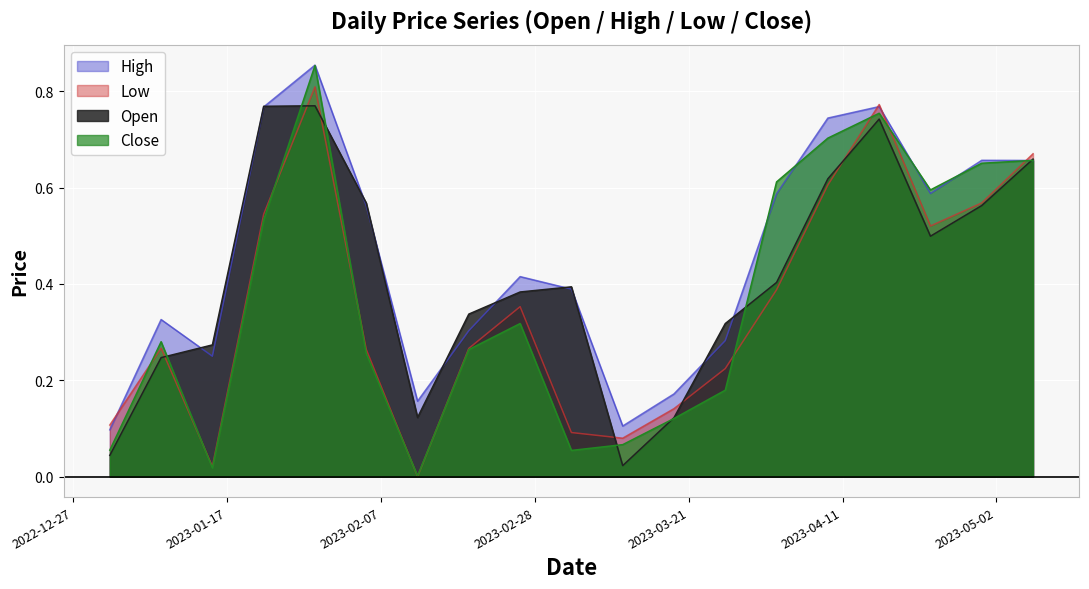

Reading left to right, extract all data points from this chart.

Open: 2023-01-01=0.0	2023-01-08=0.2	2023-01-15=0.3	2023-01-22=0.8	2023-01-29=0.8	2023-02-05=0.6	2023-02-12=0.1	2023-02-19=0.3	2023-02-26=0.4	2023-03-05=0.4	2023-03-12=0.0	2023-03-19=0.1	2023-03-26=0.3	2023-04-02=0.4	2023-04-09=0.6	2023-04-16=0.7	2023-04-23=0.5	2023-04-30=0.6	2023-05-07=0.7
High: 2023-01-01=0.1	2023-01-08=0.3	2023-01-15=0.2	2023-01-22=0.8	2023-01-29=0.9	2023-02-05=0.6	2023-02-12=0.2	2023-02-19=0.3	2023-02-26=0.4	2023-03-05=0.4	2023-03-12=0.1	2023-03-19=0.2	2023-03-26=0.3	2023-04-02=0.6	2023-04-09=0.7	2023-04-16=0.8	2023-04-23=0.6	2023-04-30=0.7	2023-05-07=0.7
Low: 2023-01-01=0.1	2023-01-08=0.3	2023-01-15=0.0	2023-01-22=0.5	2023-01-29=0.8	2023-02-05=0.3	2023-02-12=0.0	2023-02-19=0.3	2023-02-26=0.4	2023-03-05=0.1	2023-03-12=0.1	2023-03-19=0.1	2023-03-26=0.2	2023-04-02=0.4	2023-04-09=0.6	2023-04-16=0.8	2023-04-23=0.5	2023-04-30=0.6	2023-05-07=0.7
Close: 2023-01-01=0.1	2023-01-08=0.3	2023-01-15=0.0	2023-01-22=0.5	2023-01-29=0.9	2023-02-05=0.3	2023-02-12=0.0	2023-02-19=0.3	2023-02-26=0.3	2023-03-05=0.1	2023-03-12=0.1	2023-03-19=0.1	2023-03-26=0.2	2023-04-02=0.6	2023-04-09=0.7	2023-04-16=0.8	2023-04-23=0.6	2023-04-30=0.7	2023-05-07=0.7